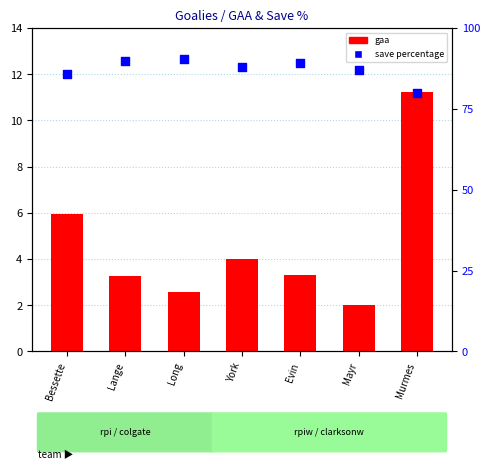

At how many categories does at least one series exceed 86?

5